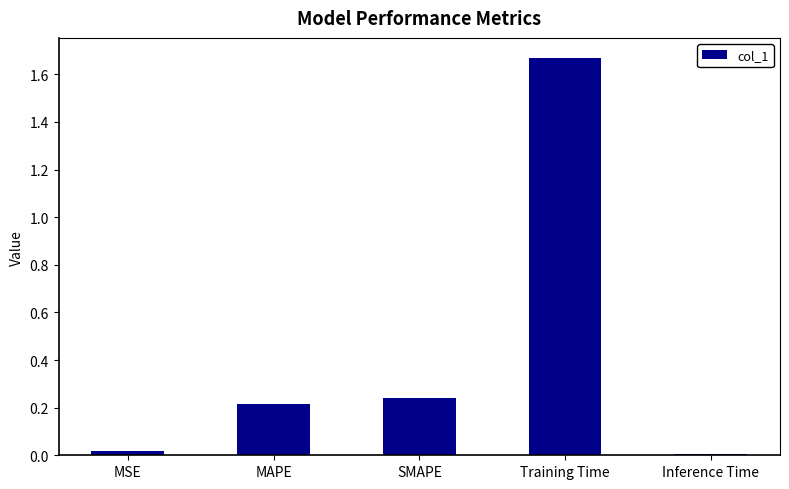

The value at MAPE is 0.2. True or false?

True